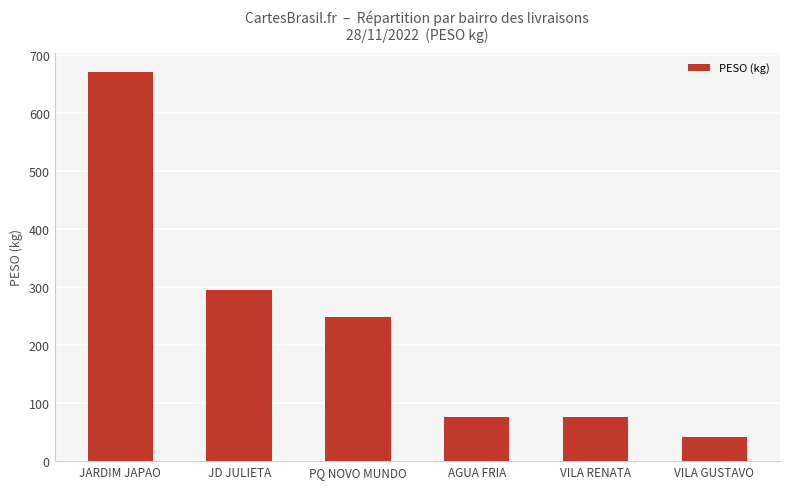

What is the average value?

234.6